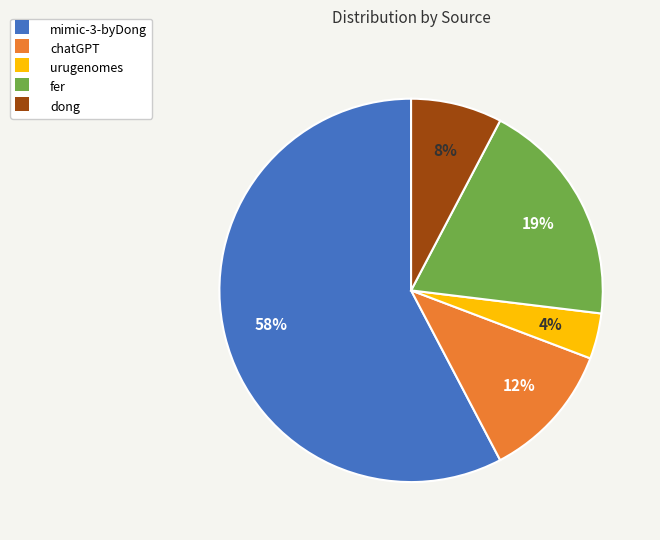

Which slice is the smallest?

urugenomes